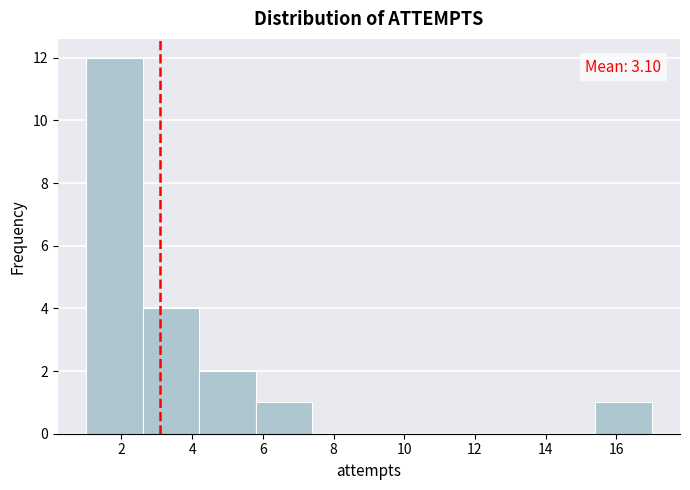

Over which range of the x-axis is the bar tallest?

1.0 to 2.6